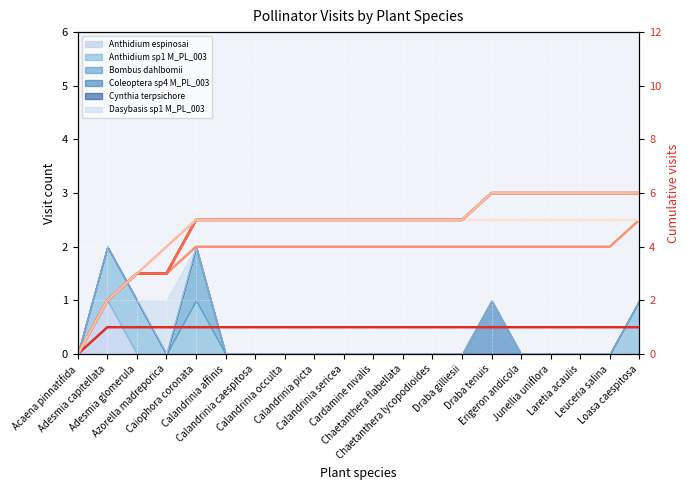

Which series has the largest range (max minus min)?

Coleoptera sp4 M_PL_003 (cum.)